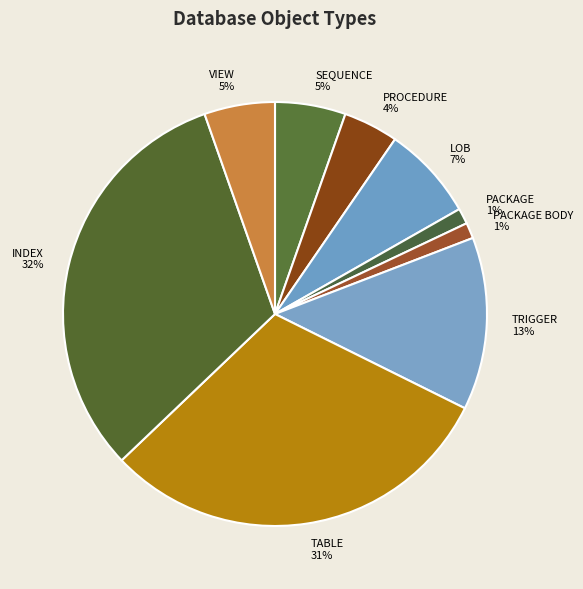

Does PROCEDURE represent more than half of the total?

No